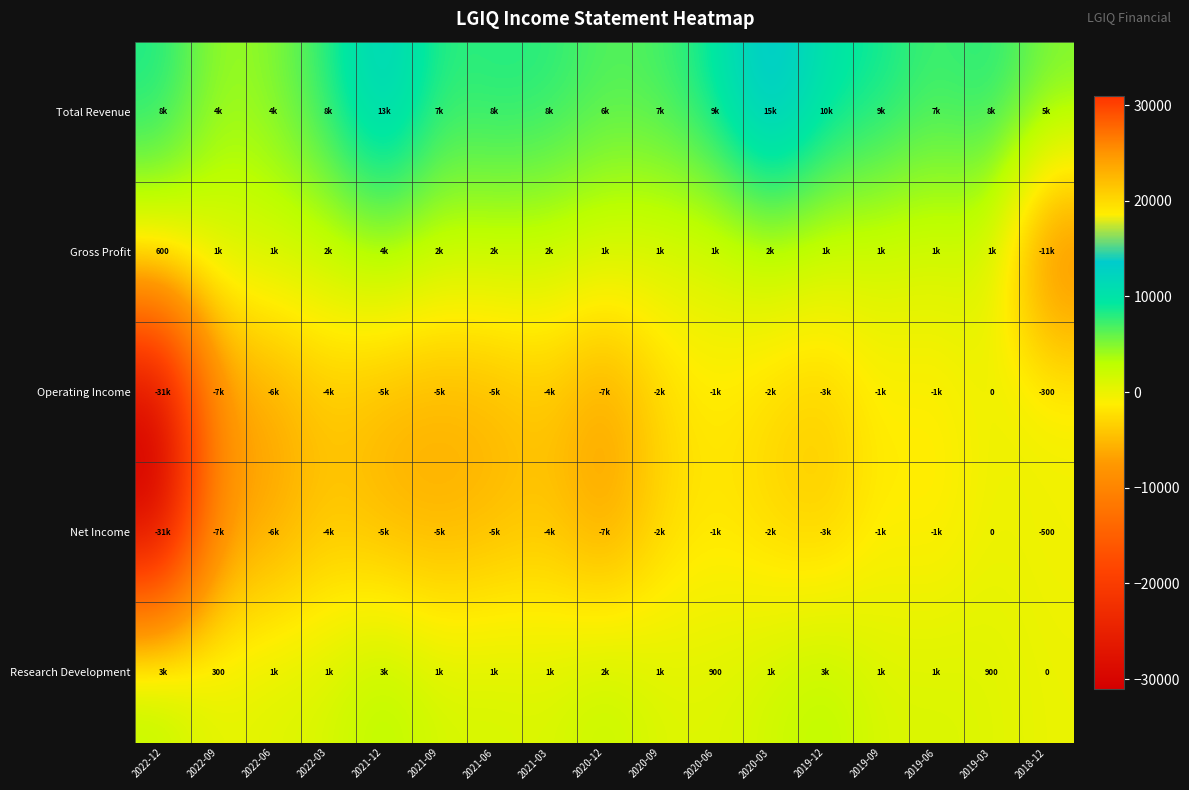

Is the value of Gross Profit at 2020-06 greater than the value of Total Revenue at 2020-06?

No